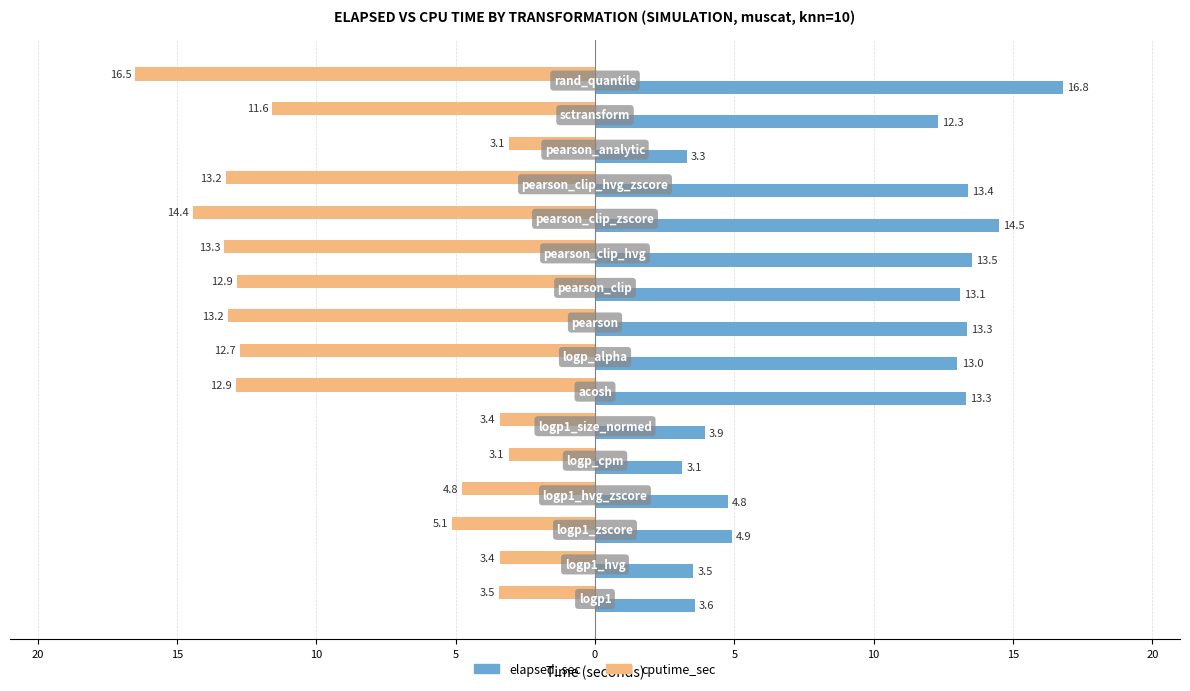

What are all the series names shown in the legend?

elapsed_sec, cputime_sec